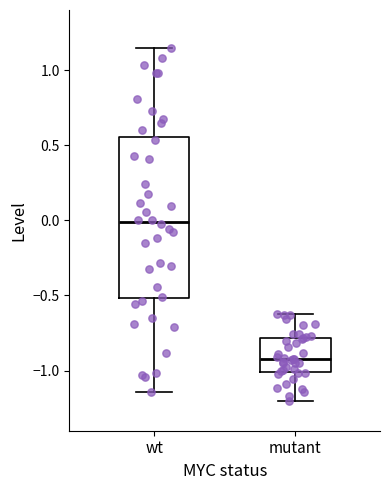

Which box is the tallest, from its lower edge to its upper edge?

wt